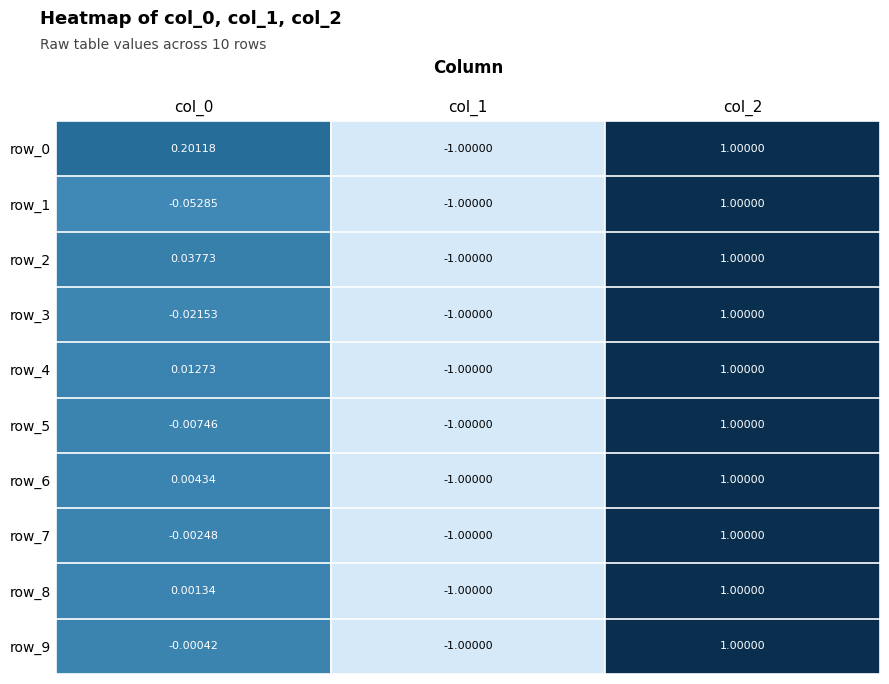

At which category is the sum across all series the highest?

col_2